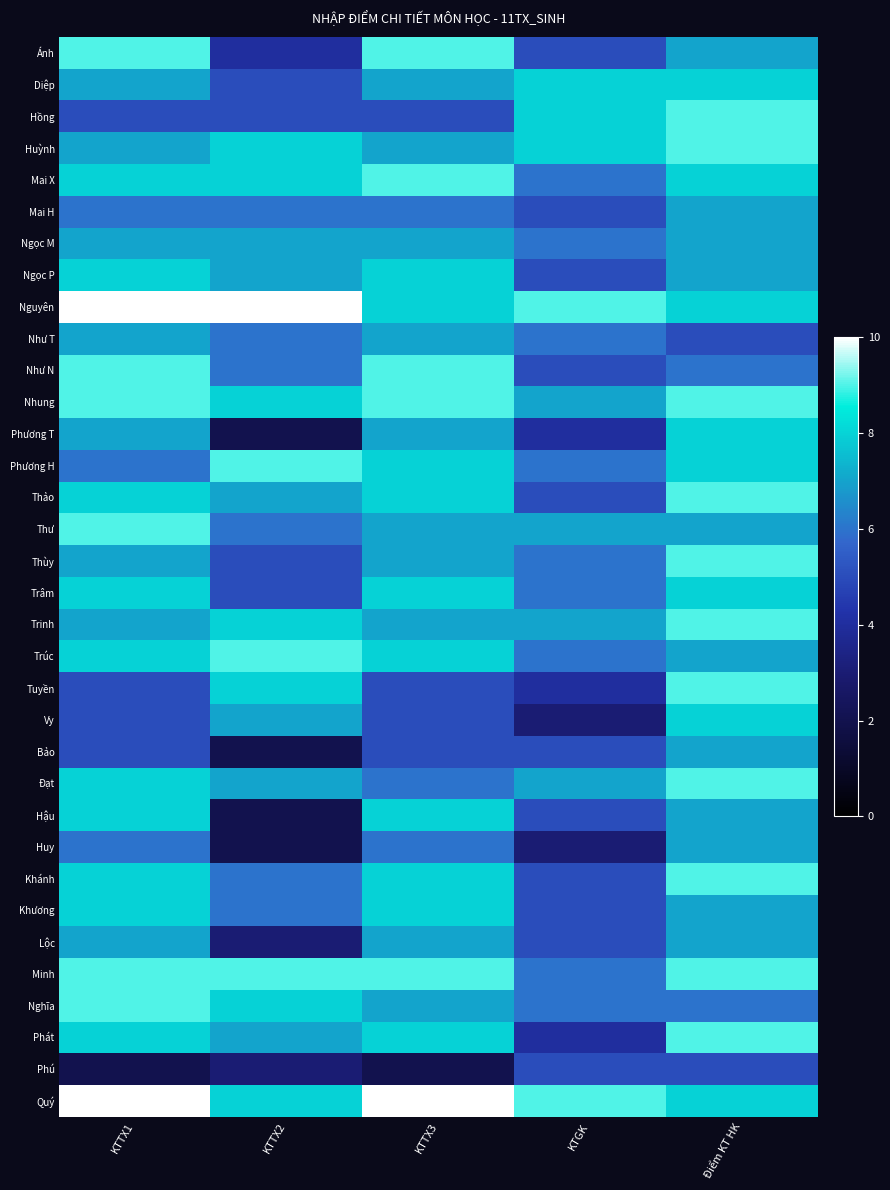

Reading left to right, list all the values displayed in this chart.

Ánh: KTTX1=9	KTTX2=4	KTTX3=9	KTGK=5	Điểm KT HK=7
Diệp: KTTX1=7	KTTX2=5	KTTX3=7	KTGK=8	Điểm KT HK=8
Hồng: KTTX1=5	KTTX2=5	KTTX3=5	KTGK=8	Điểm KT HK=9
Huỳnh: KTTX1=7	KTTX2=8	KTTX3=7	KTGK=8	Điểm KT HK=9
Mai X: KTTX1=8	KTTX2=8	KTTX3=9	KTGK=6	Điểm KT HK=8
Mai H: KTTX1=6	KTTX2=6	KTTX3=6	KTGK=5	Điểm KT HK=7
Ngọc M: KTTX1=7	KTTX2=7	KTTX3=7	KTGK=6	Điểm KT HK=7
Ngọc P: KTTX1=8	KTTX2=7	KTTX3=8	KTGK=5	Điểm KT HK=7
Nguyên: KTTX1=10	KTTX2=10	KTTX3=8	KTGK=9	Điểm KT HK=8
Như T: KTTX1=7	KTTX2=6	KTTX3=7	KTGK=6	Điểm KT HK=5
Như N: KTTX1=9	KTTX2=6	KTTX3=9	KTGK=5	Điểm KT HK=6
Nhung: KTTX1=9	KTTX2=8	KTTX3=9	KTGK=7	Điểm KT HK=9
Phương T: KTTX1=7	KTTX2=2	KTTX3=7	KTGK=4	Điểm KT HK=8
Phương H: KTTX1=6	KTTX2=9	KTTX3=8	KTGK=6	Điểm KT HK=8
Thảo: KTTX1=8	KTTX2=7	KTTX3=8	KTGK=5	Điểm KT HK=9
Thư: KTTX1=9	KTTX2=6	KTTX3=7	KTGK=7	Điểm KT HK=7
Thùy: KTTX1=7	KTTX2=5	KTTX3=7	KTGK=6	Điểm KT HK=9
Trâm: KTTX1=8	KTTX2=5	KTTX3=8	KTGK=6	Điểm KT HK=8
Trinh: KTTX1=7	KTTX2=8	KTTX3=7	KTGK=7	Điểm KT HK=9
Trúc: KTTX1=8	KTTX2=9	KTTX3=8	KTGK=6	Điểm KT HK=7
Tuyền: KTTX1=5	KTTX2=8	KTTX3=5	KTGK=4	Điểm KT HK=9
Vy: KTTX1=5	KTTX2=7	KTTX3=5	KTGK=3	Điểm KT HK=8
Bảo: KTTX1=5	KTTX2=2	KTTX3=5	KTGK=5	Điểm KT HK=7
Đạt: KTTX1=8	KTTX2=7	KTTX3=6	KTGK=7	Điểm KT HK=9
Hậu: KTTX1=8	KTTX2=2	KTTX3=8	KTGK=5	Điểm KT HK=7
Huy: KTTX1=6	KTTX2=2	KTTX3=6	KTGK=3	Điểm KT HK=7
Khánh: KTTX1=8	KTTX2=6	KTTX3=8	KTGK=5	Điểm KT HK=9
Khương: KTTX1=8	KTTX2=6	KTTX3=8	KTGK=5	Điểm KT HK=7
Lộc: KTTX1=7	KTTX2=3	KTTX3=7	KTGK=5	Điểm KT HK=7
Minh: KTTX1=9	KTTX2=9	KTTX3=9	KTGK=6	Điểm KT HK=9
Nghĩa: KTTX1=9	KTTX2=8	KTTX3=7	KTGK=6	Điểm KT HK=6
Phát: KTTX1=8	KTTX2=7	KTTX3=8	KTGK=4	Điểm KT HK=9
Phú: KTTX1=2	KTTX2=3	KTTX3=2	KTGK=5	Điểm KT HK=5
Quý: KTTX1=10	KTTX2=8	KTTX3=10	KTGK=9	Điểm KT HK=8